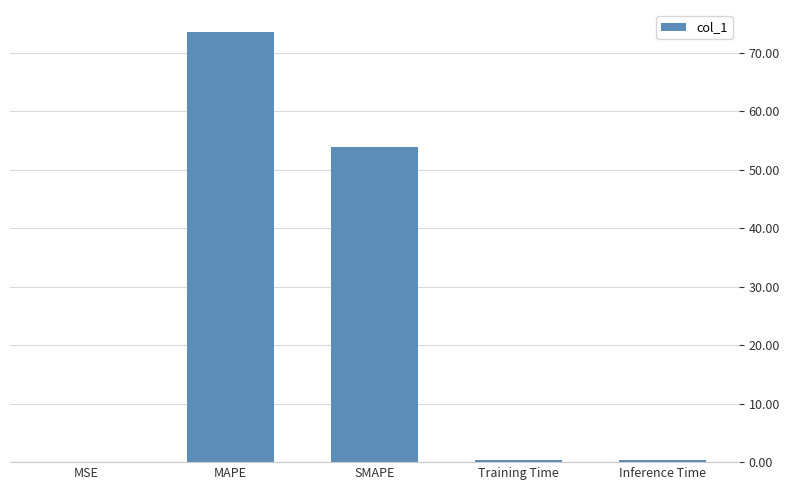

True or false: the data shows 96.6 at MAPE.

False